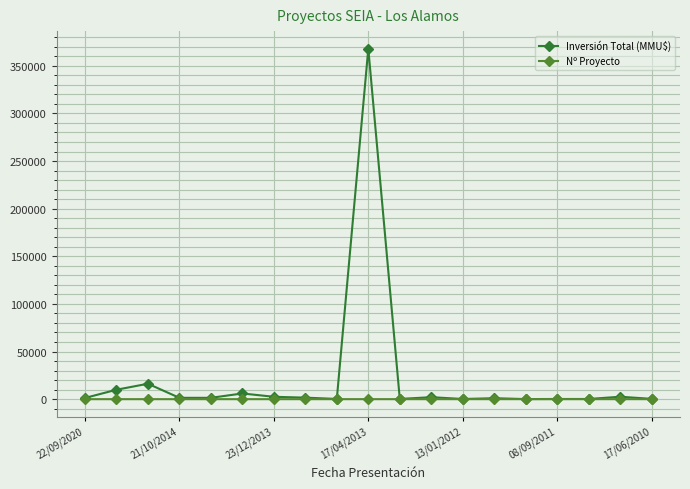

What is the maximum value for Inversión Total (MMU$)?

368000